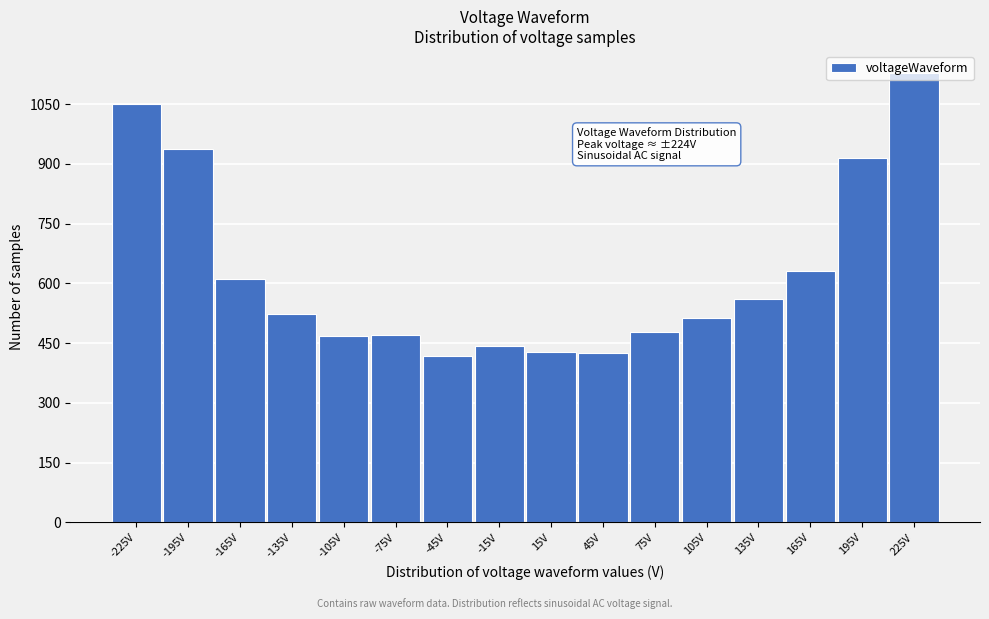

Which range on the x-axis has the tallest bar?

210 to 240